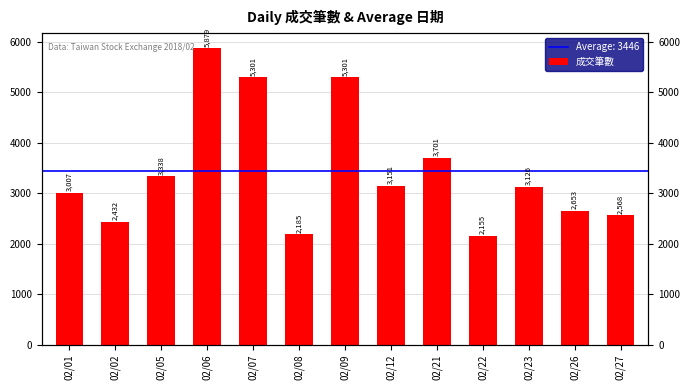

List the labels in order of value, smallest first.

02/22, 02/08, 02/02, 02/27, 02/26, 02/01, 02/23, 02/12, 02/05, 02/21, 02/07, 02/09, 02/06